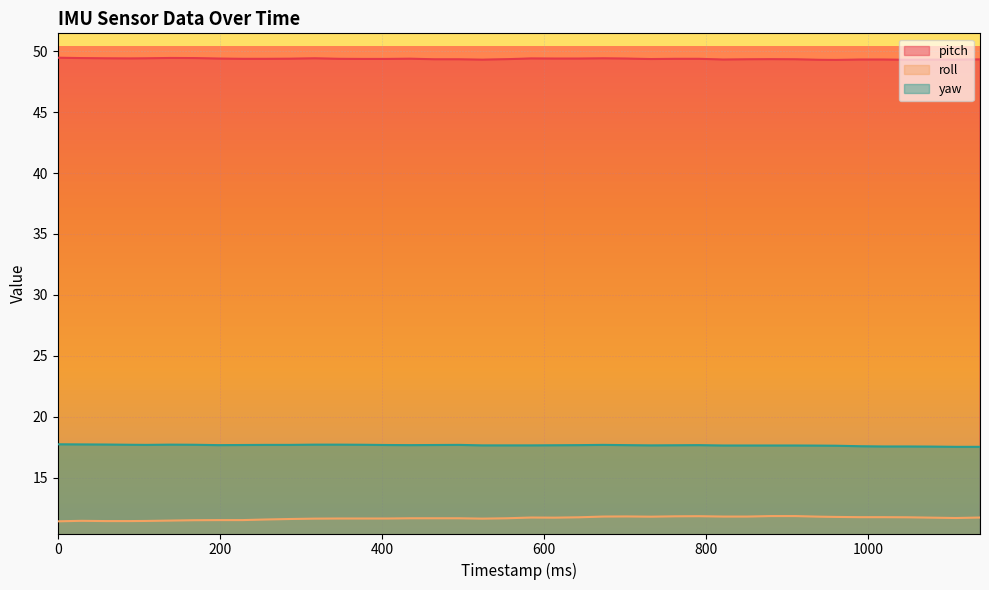

What is the difference between the yaw values at 732 and 59?

0.1